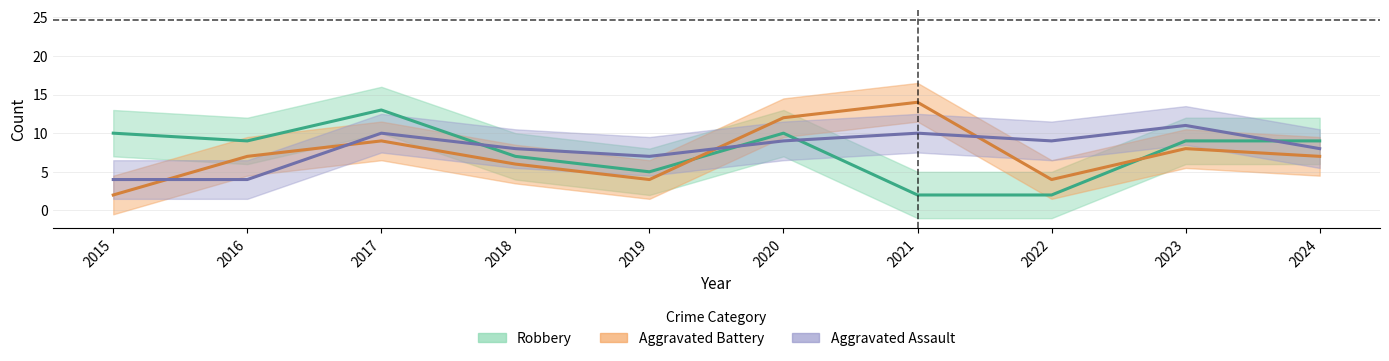

Which series changed the most between 2018 and 2023?

Aggravated Assault